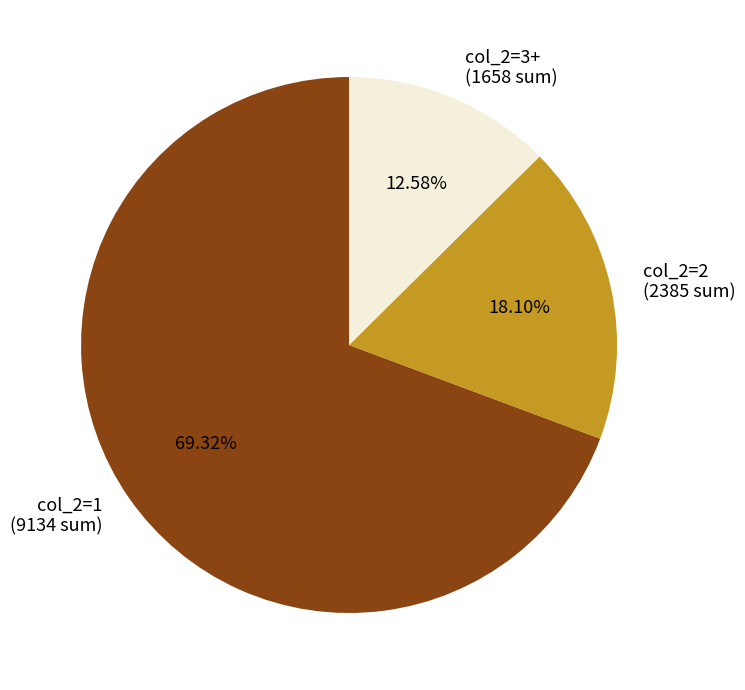

To the nearest percent, what is the average slice percentage?

33%